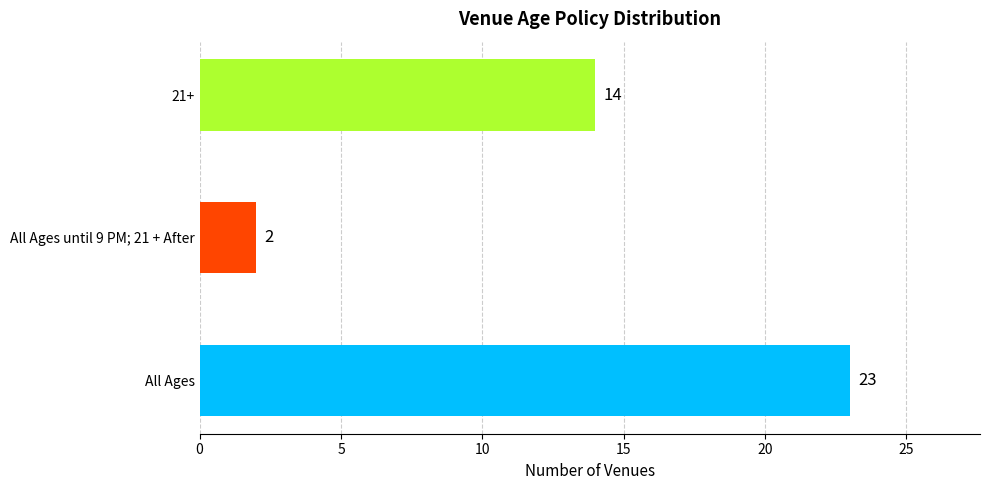

Are the bars horizontal?

Yes